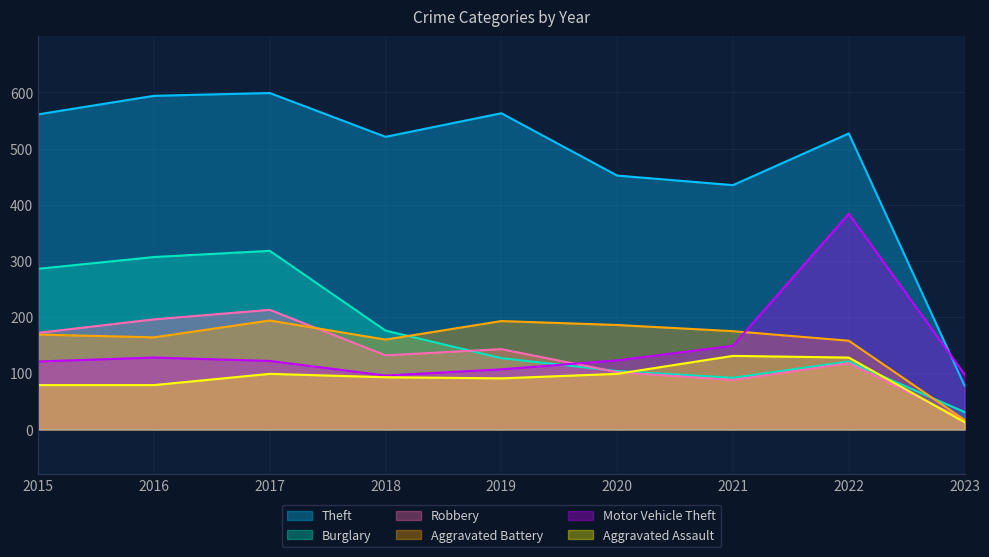

What is the sum of all Robbery values?

1181